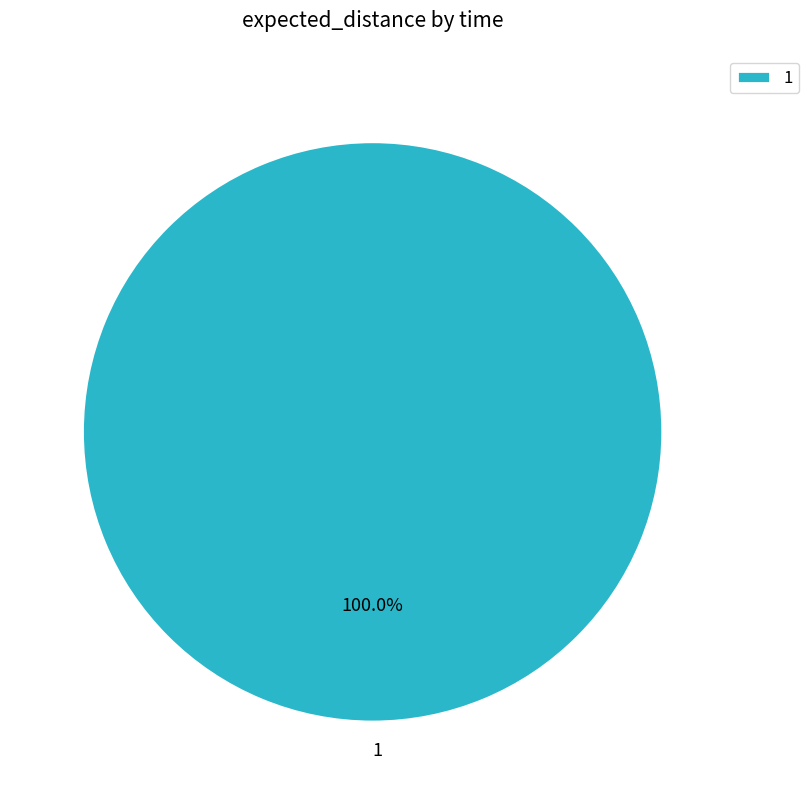

Is it true that 1 is 100% of the pie?

True